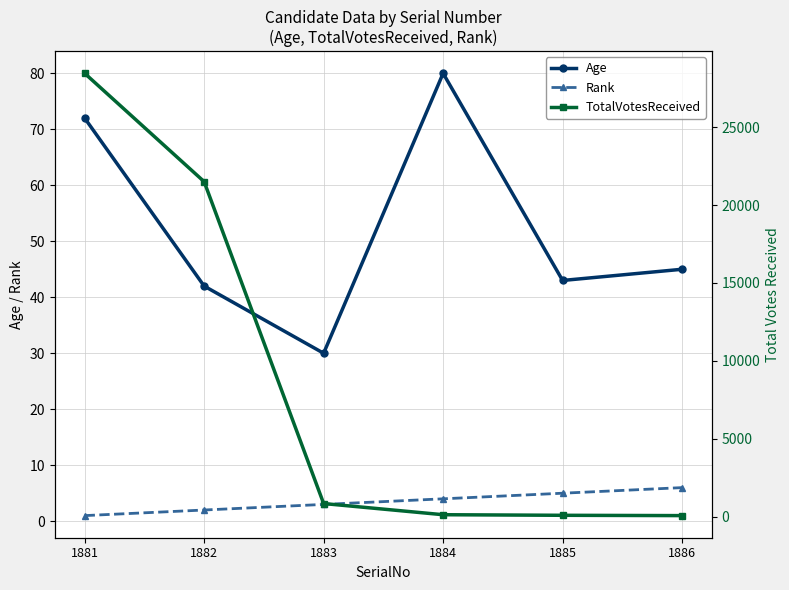

Between 1883 and 1881, which is larger?

1881